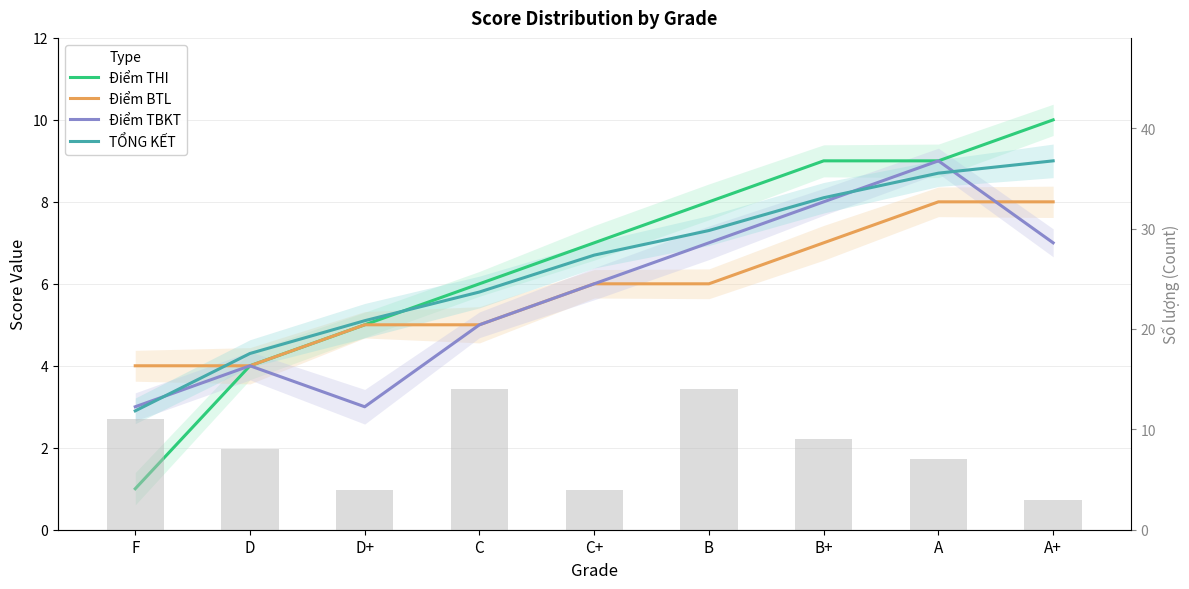

Where is Điểm TBKT nearest to the value 6?

C+